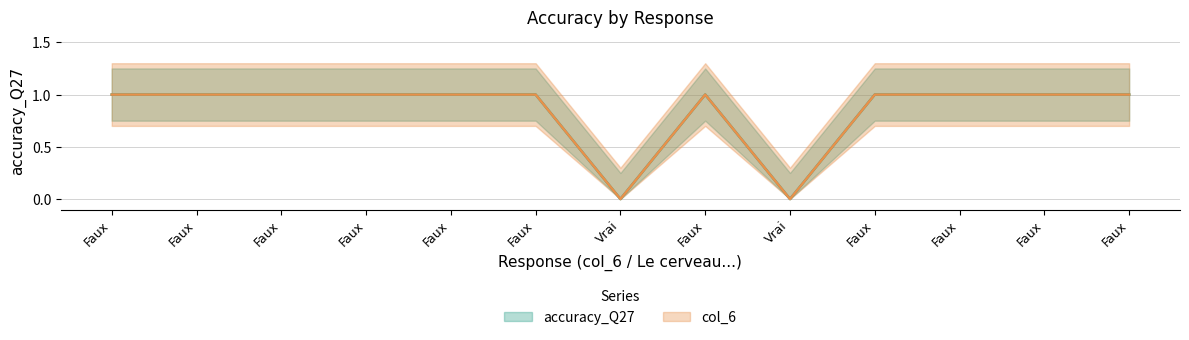

The chart shows a value of 1 at Faux. True or false?

True